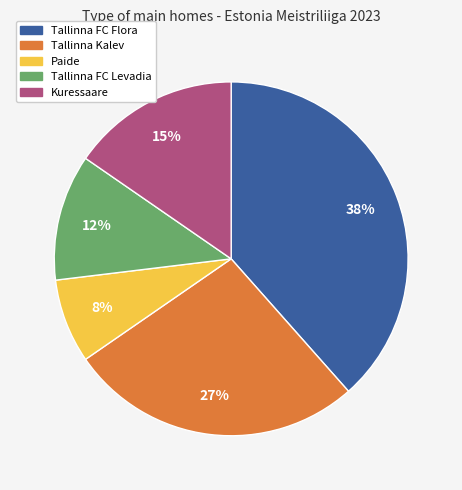

Which category has the smallest portion of the pie?

Paide